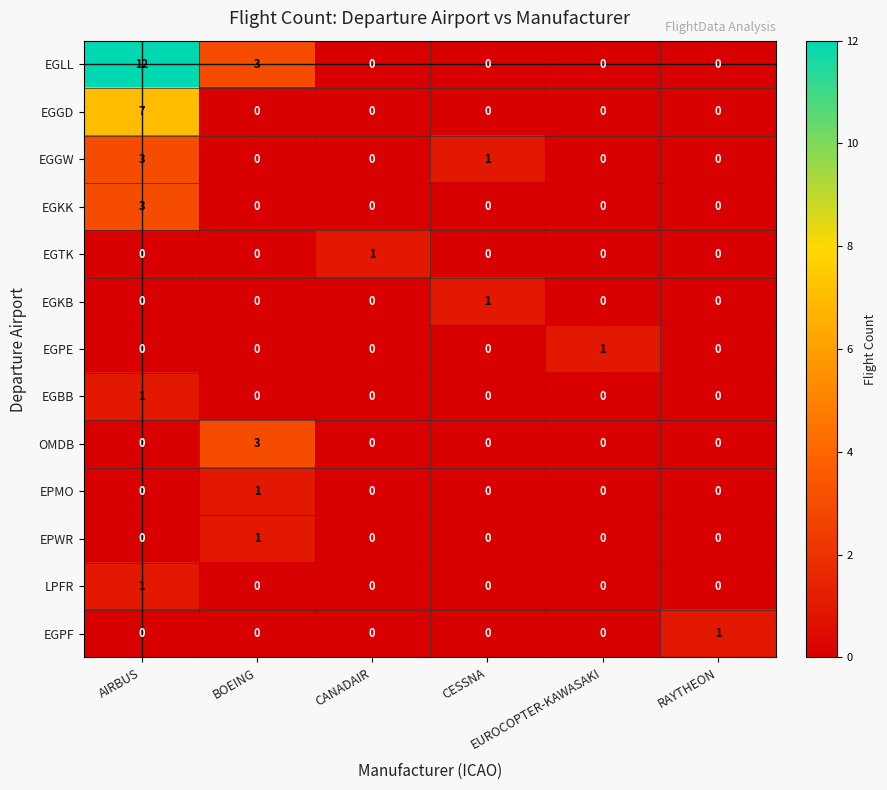

What is the maximum value shown in the chart?

12